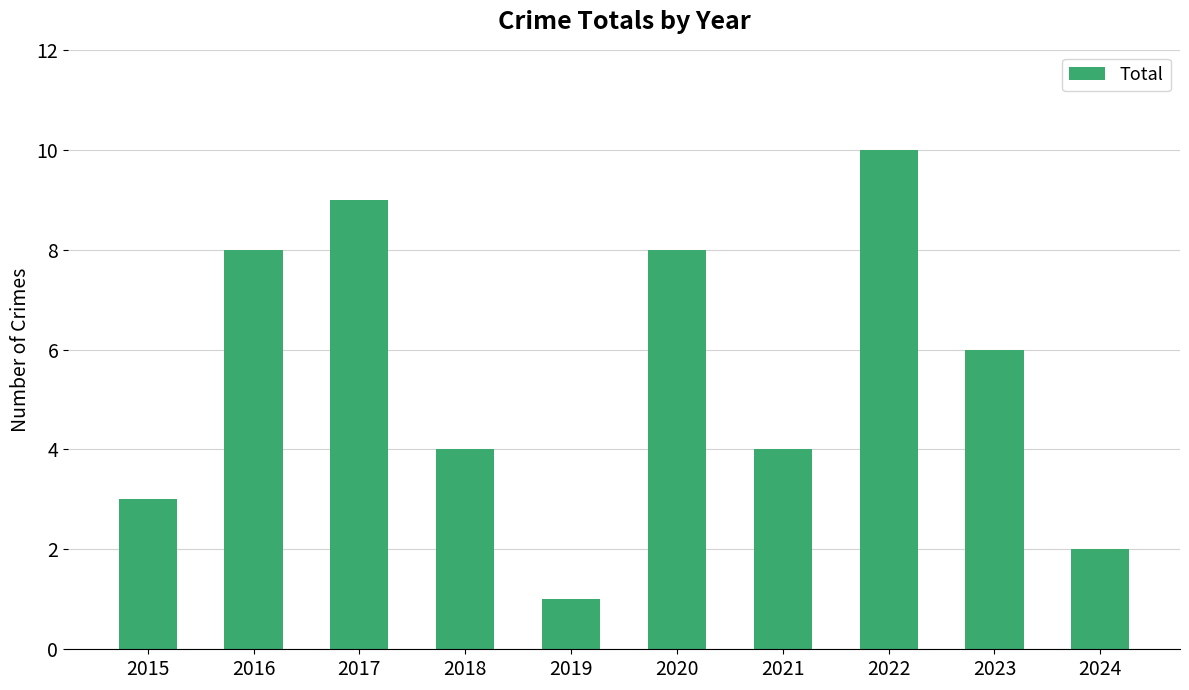

What is the value of the 2nd bar from the left?

8